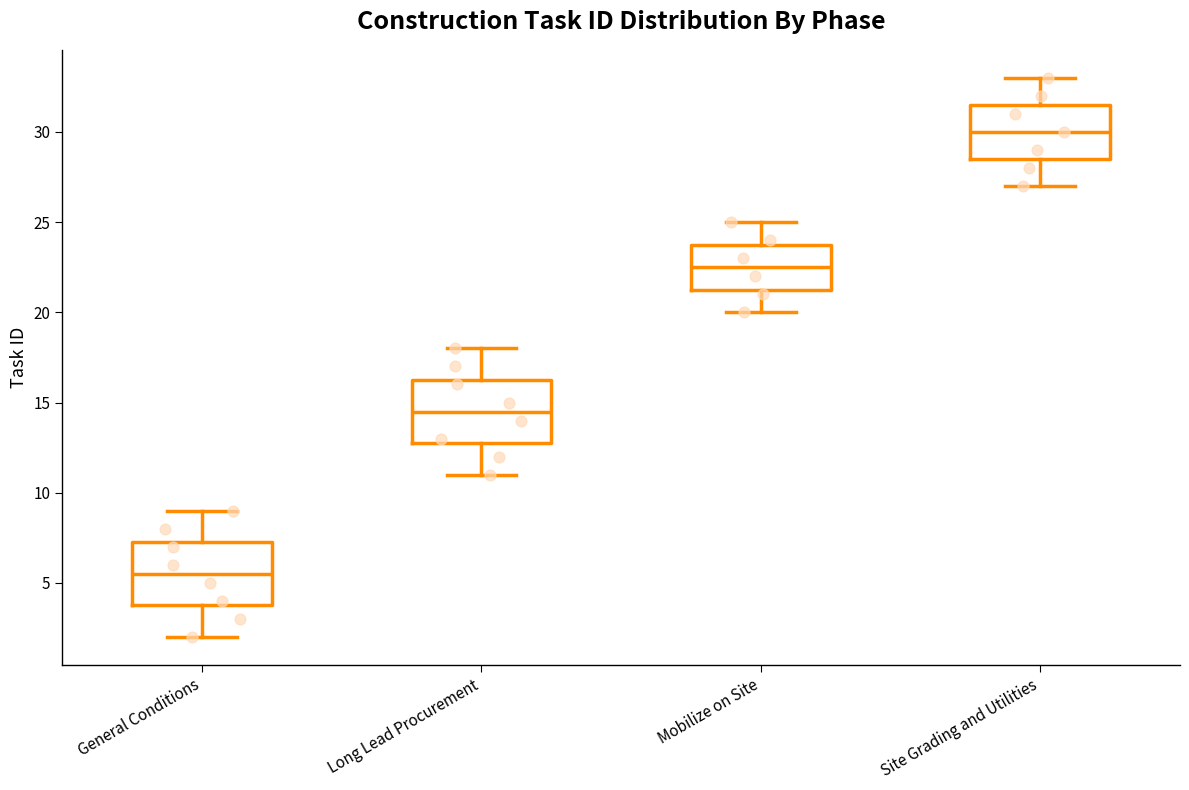

Which box has the lowest median line?

General Conditions